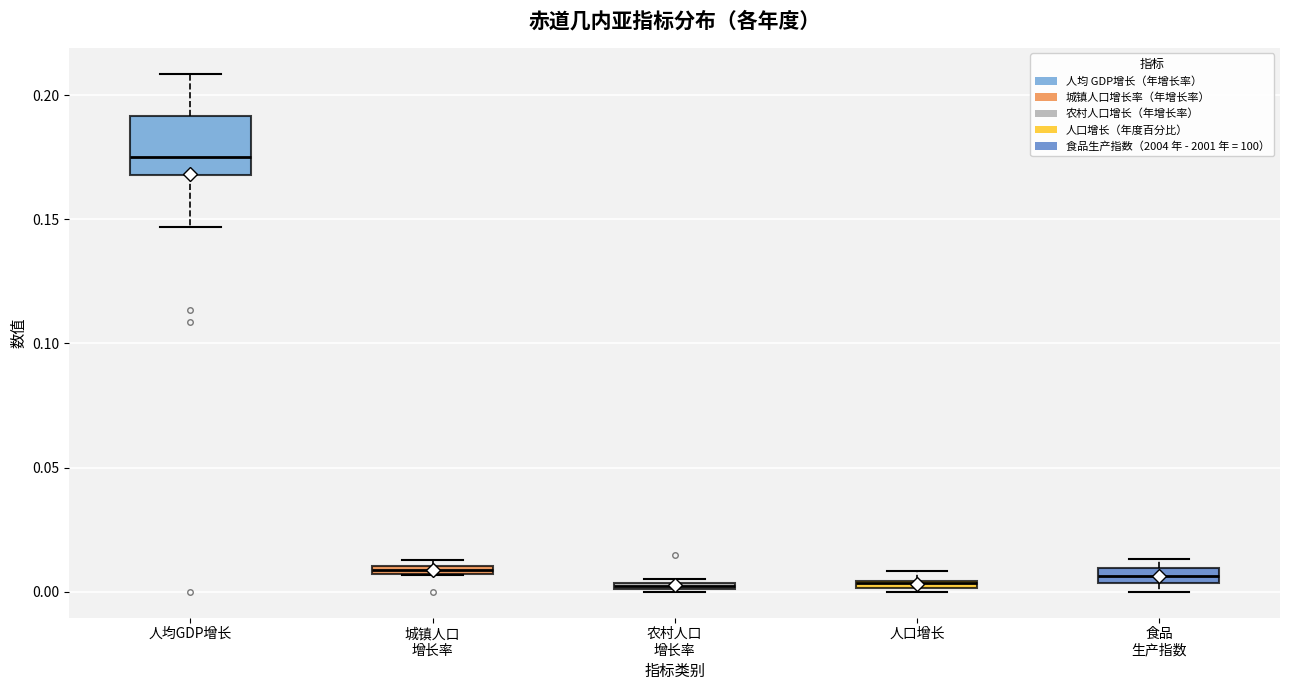

Where is the lower edge of the box for 人均GDP增长 on the y-axis? The values are not printed on the chart, so give them approximately, as read against the axis.

0.170